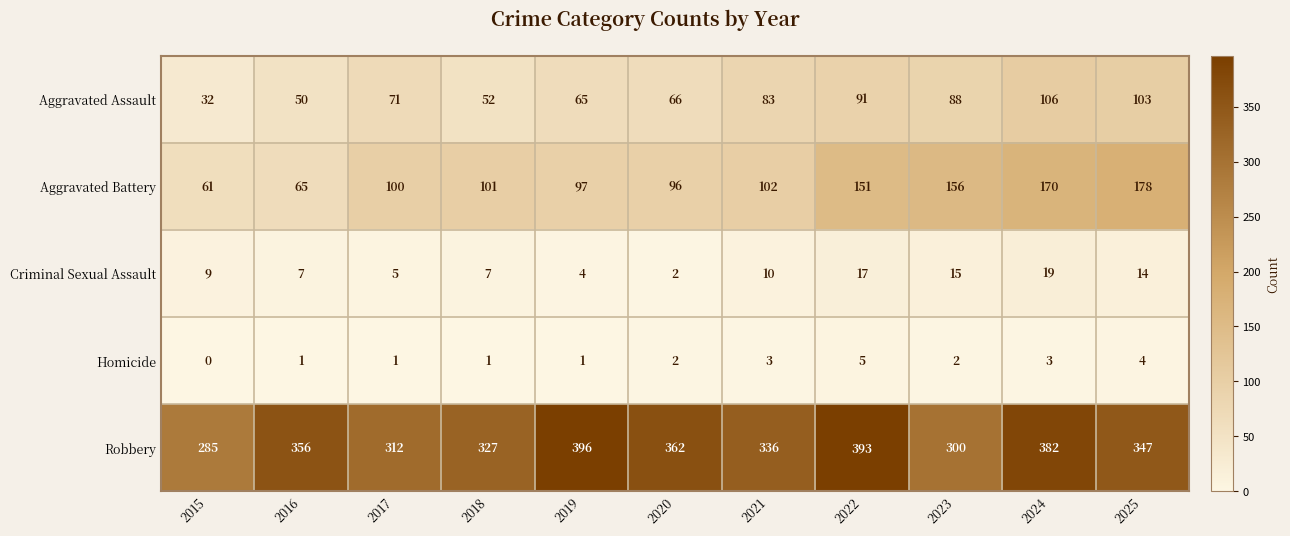

What is the maximum value for Robbery?

396